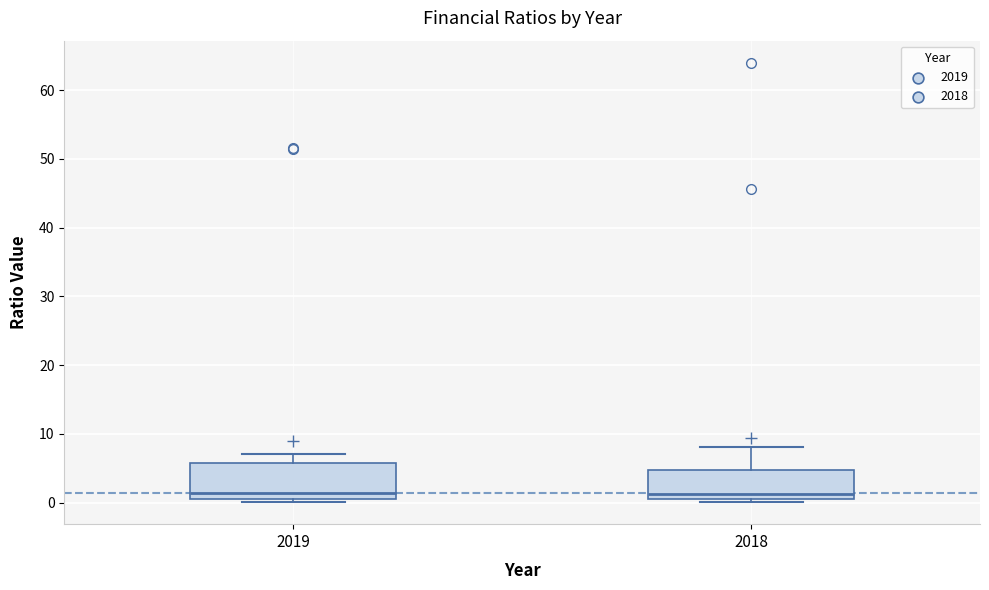

Reading left to right, read every box against the y-axis: the position of its median line, the range the box covers, and the ends of its whiskers. The values are not printed on the chart, so give them approximately, as read against the axis.

2019: median 1 (just above the box's lower edge), box 1 to 6, whiskers 0 to 7
2018: median 1 (just above the box's lower edge), box 1 to 5, whiskers 0 to 8